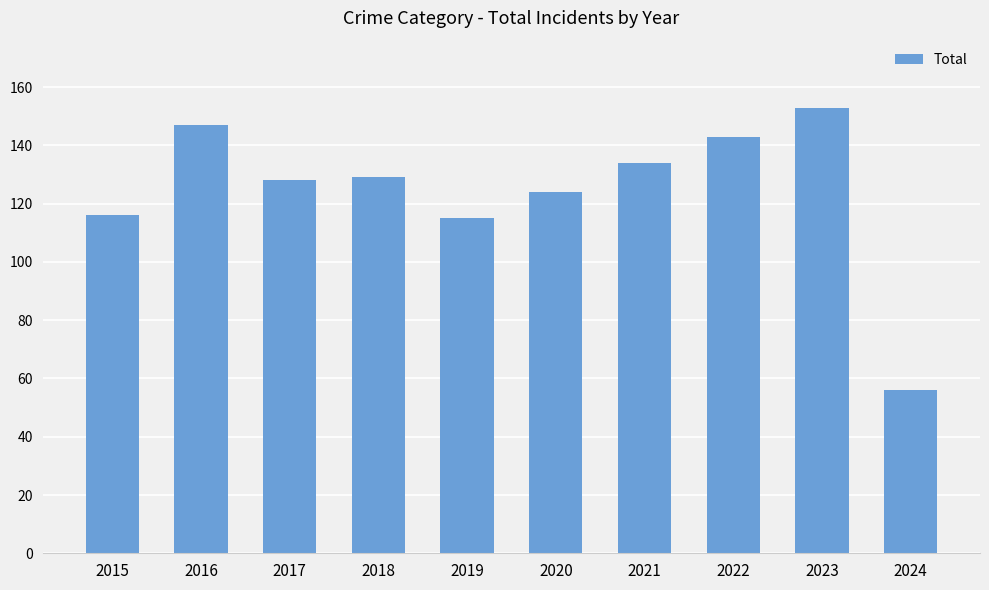

What is the sum of all values?

1245